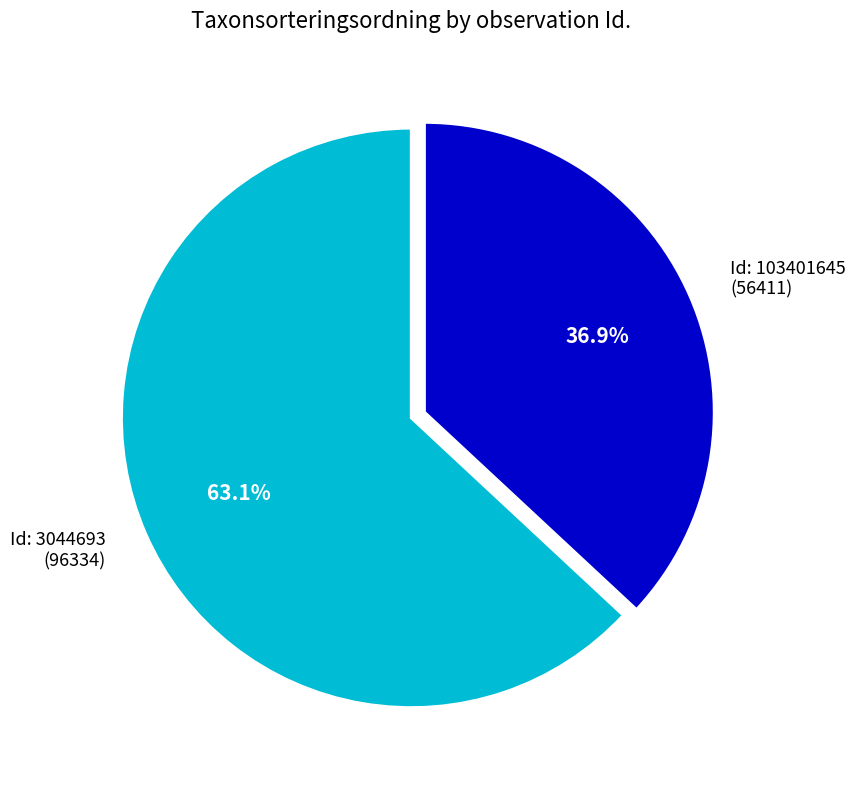

Does Id: 3044693 (96334) account for over 50% of the chart?

Yes